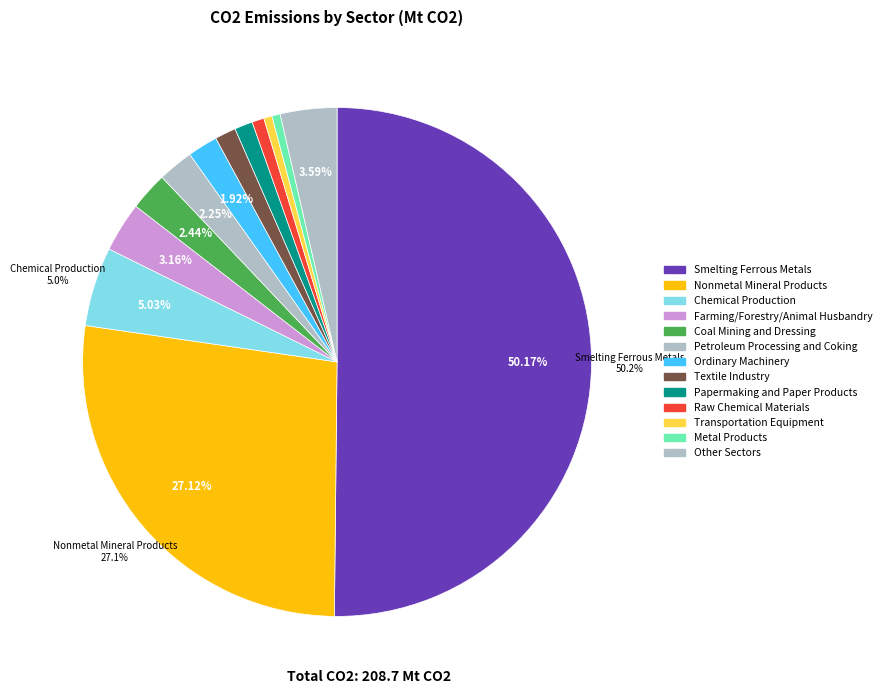

Count the number of slices in the pie.

13